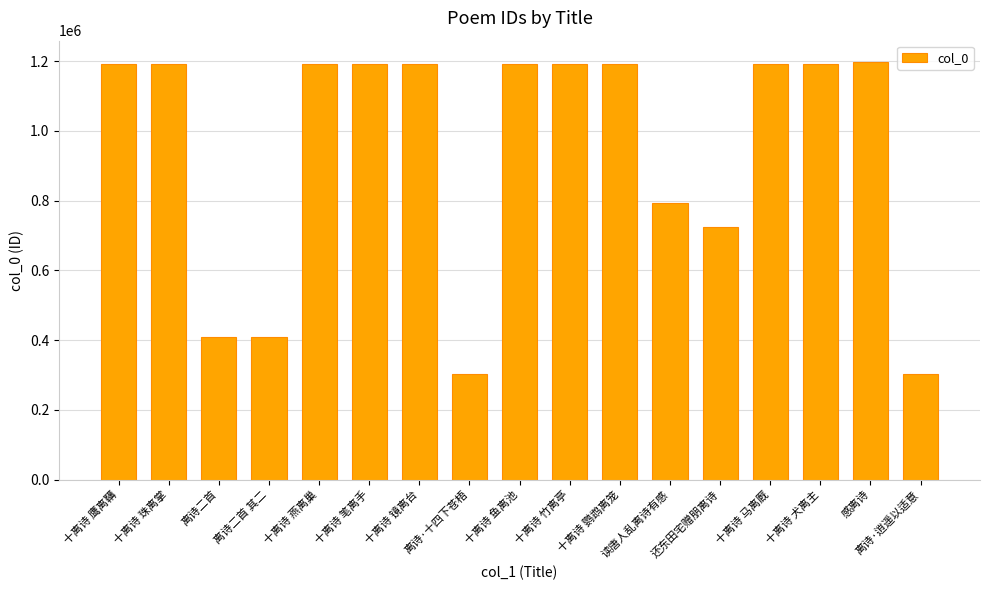

Where does the data first go above 1192425?

十离诗 鹰离鞲